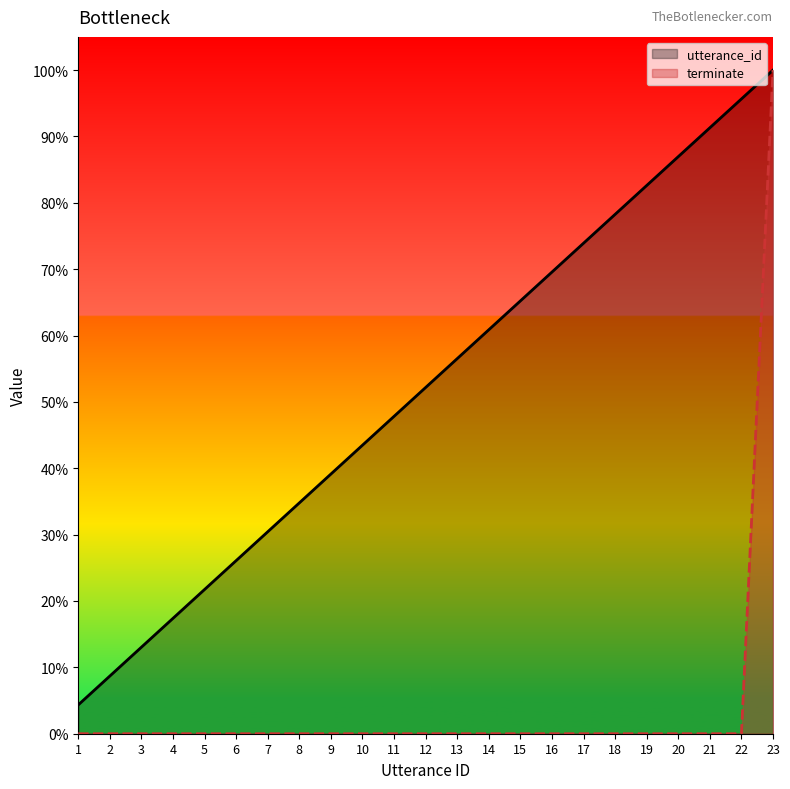

Reading left to right, list all the values displayed in this chart.

utterance_id: 1=4.3	2=8.7	3=13.0	4=17.4	5=21.7	6=26.1	7=30.4	8=34.8	9=39.1	10=43.5	11=47.8	12=52.2	13=56.5	14=60.9	15=65.2	16=69.6	17=73.9	18=78.3	19=82.6	20=87.0	21=91.3	22=95.7	23=100.0
terminate: 1=0.0	2=0.0	3=0.0	4=0.0	5=0.0	6=0.0	7=0.0	8=0.0	9=0.0	10=0.0	11=0.0	12=0.0	13=0.0	14=0.0	15=0.0	16=0.0	17=0.0	18=0.0	19=0.0	20=0.0	21=0.0	22=0.0	23=100.0